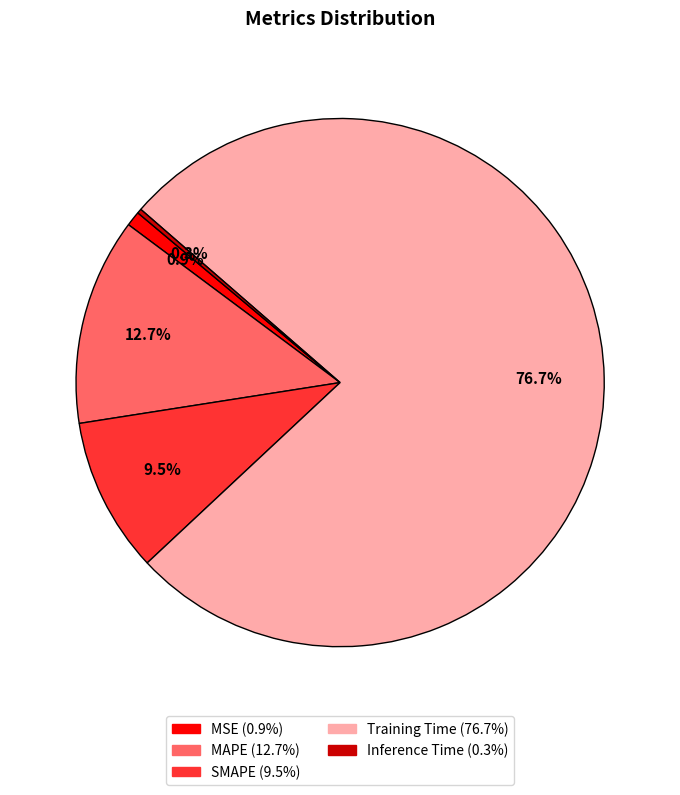

What percentage do MSE and MAPE together represent?

13.6%